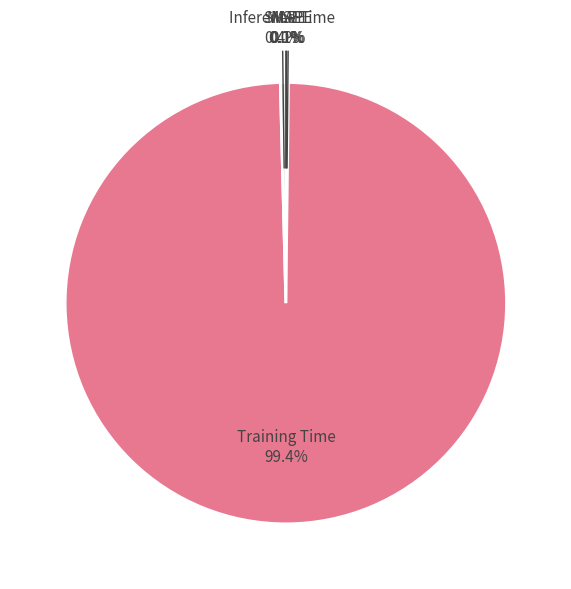

Which slice is the largest?

Training Time